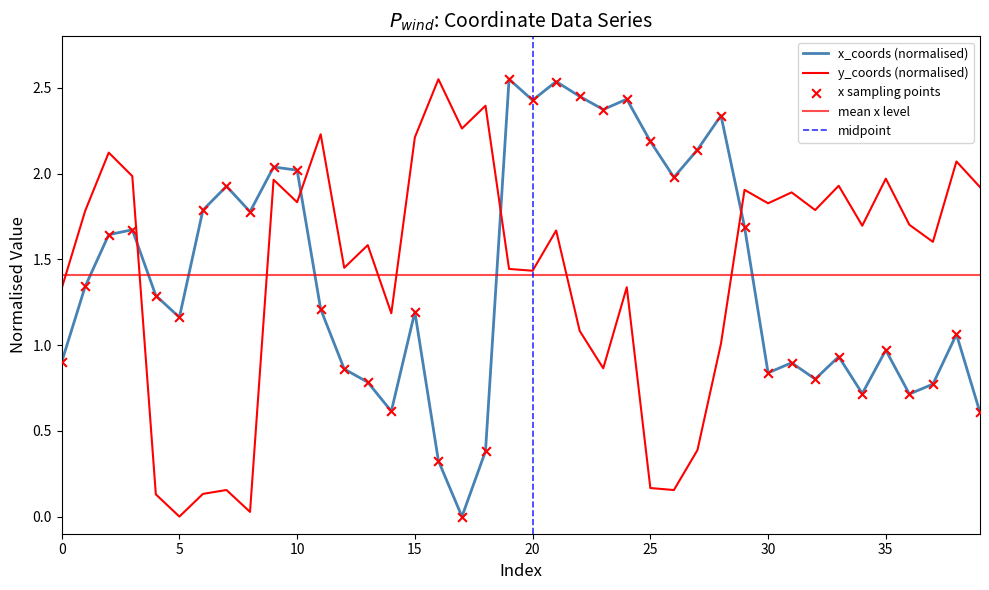

Which series reaches the minimum Y coordinate?

x_coords